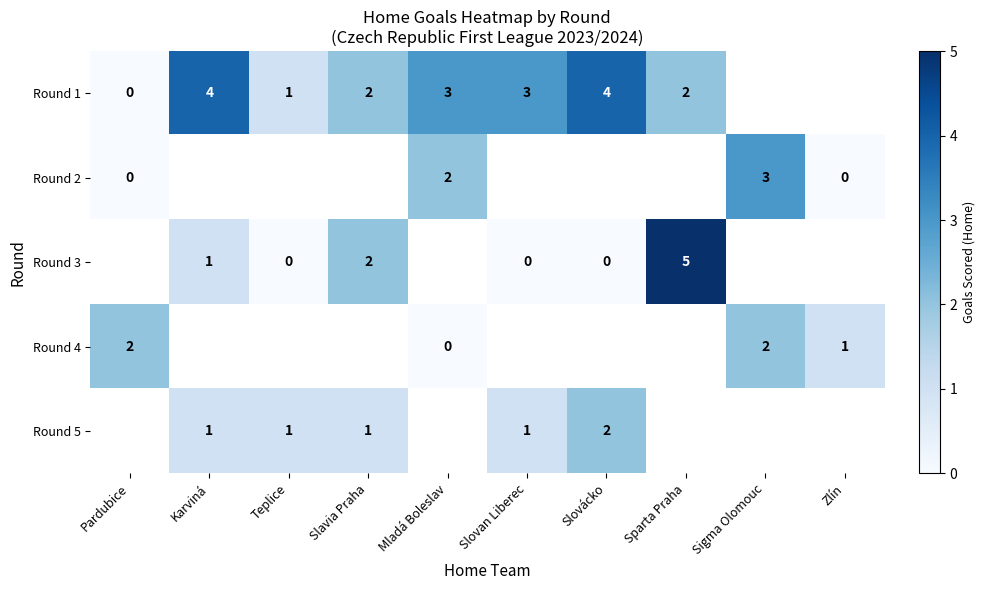

What is the spread (max minus min) of values at Slavia Praha?

1.0